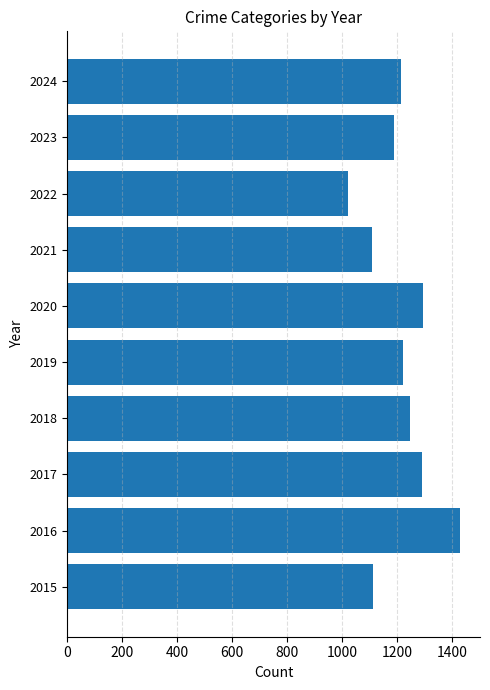

The value at 2019 is 685. True or false?

False